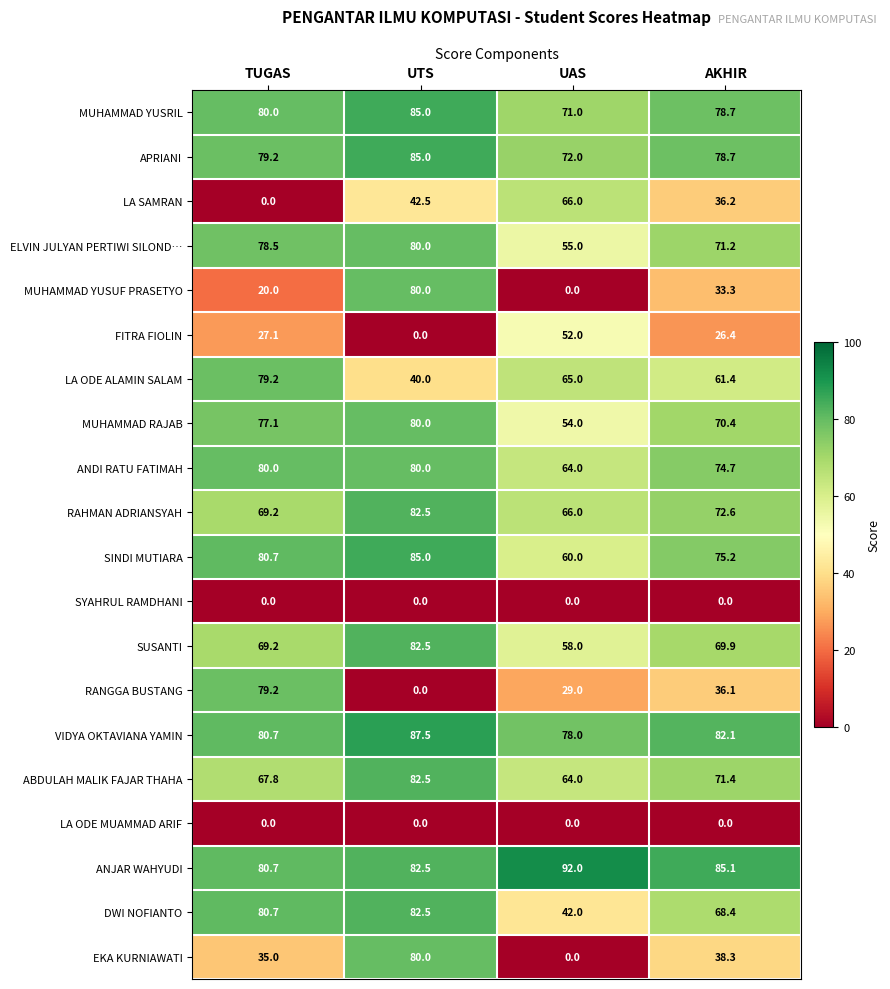

Rank the categories by APRIANI value from highest to lowest.

UTS, TUGAS, AKHIR, UAS